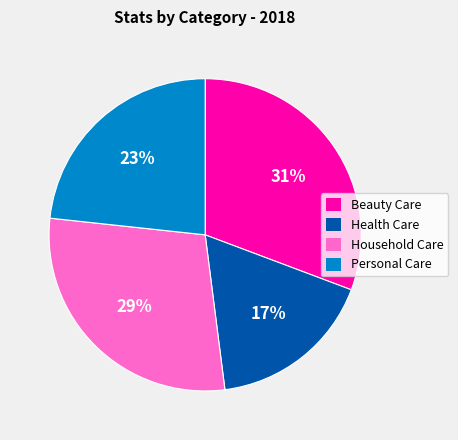

Combined, do Household Care and Health Care account for over 50%?

No